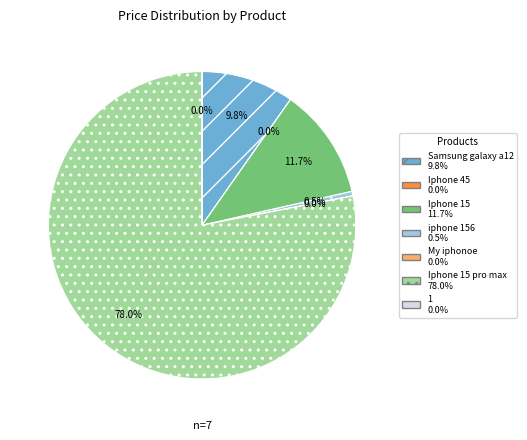

True or false: My iphonoe accounts for 0% of the total.

True